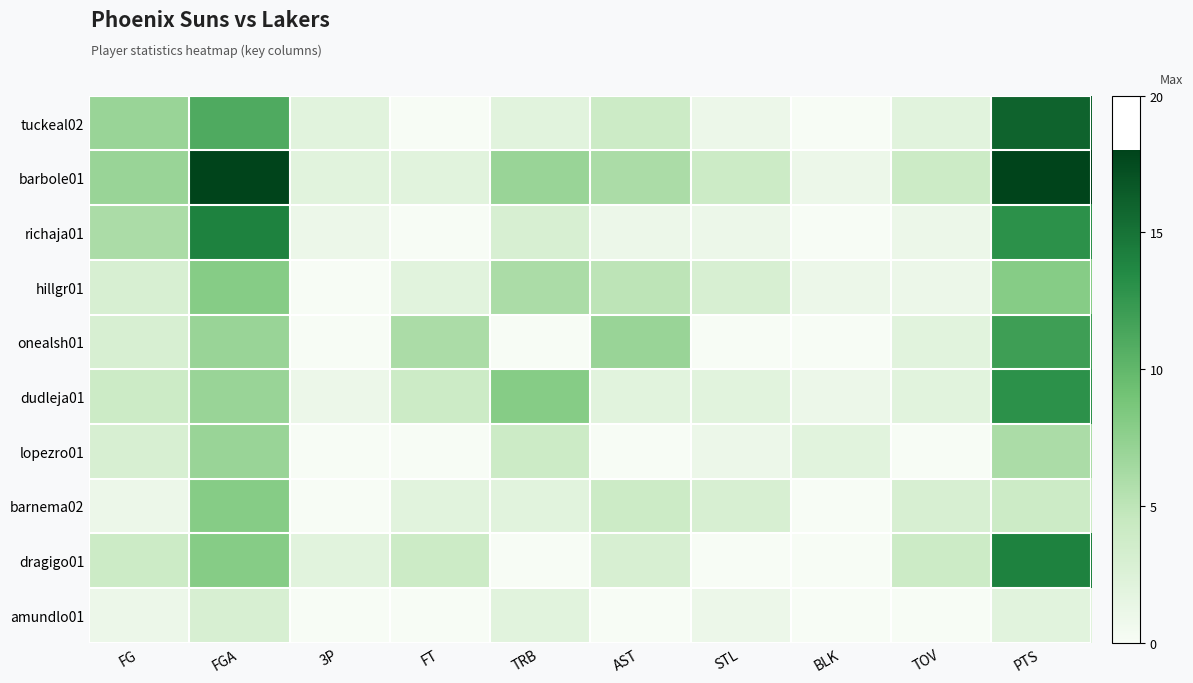

At which category is the sum across all series the highest?

PTS